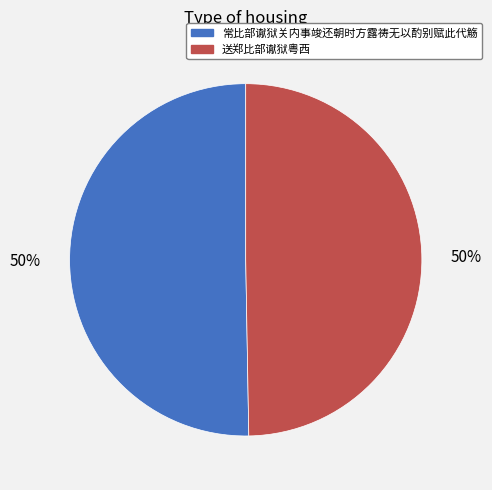

True or false: 常比部谳狱关内事竣还朝时方露祷无以酌别赋此代觞 accounts for 42% of the total.

False